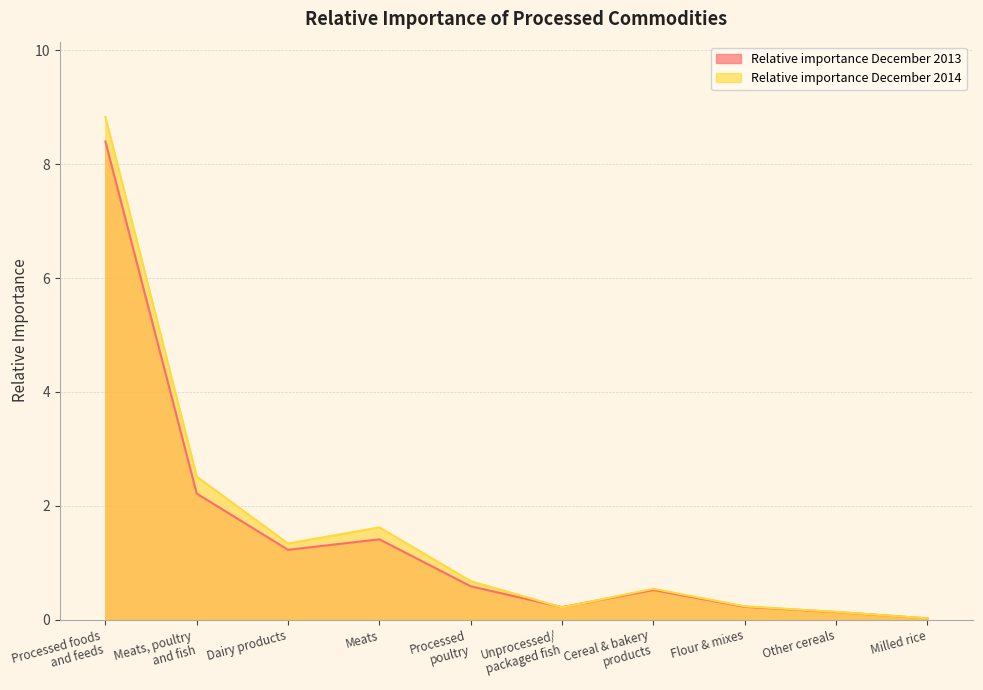

Which label corresponds to the largest value in the chart?

Processed foods
and feeds